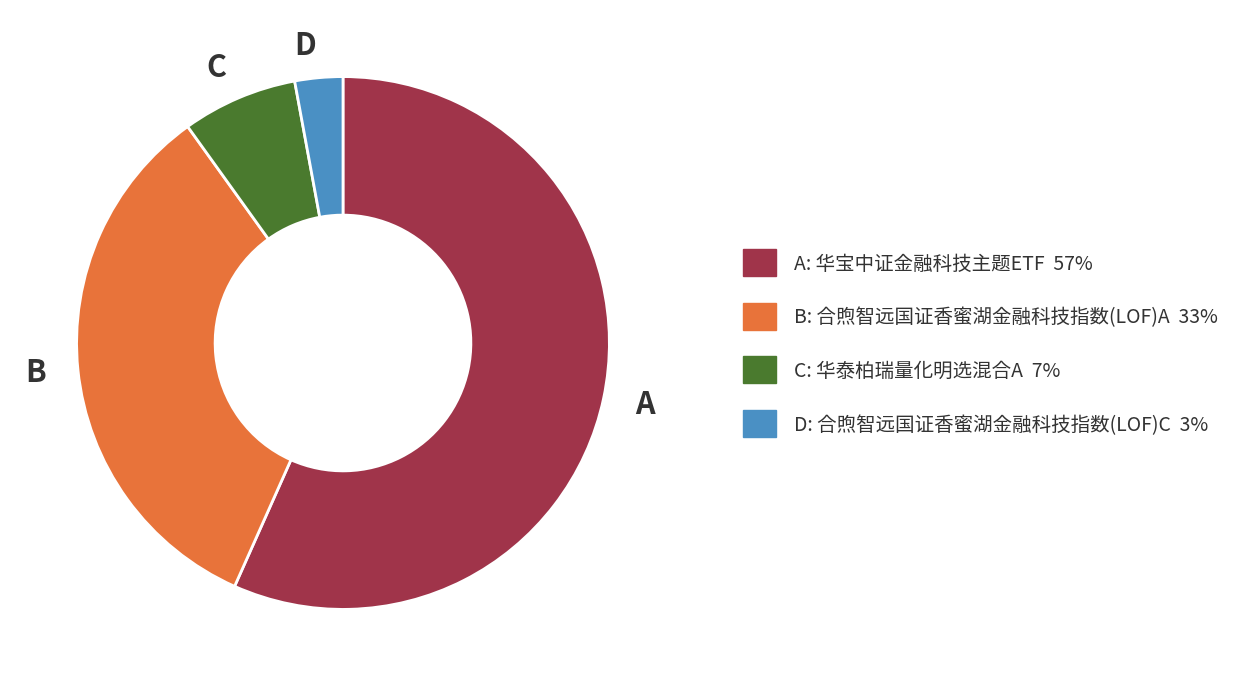

What is the largest slice in the pie chart?

A: 华宝中证金融科技主题ETF 57%